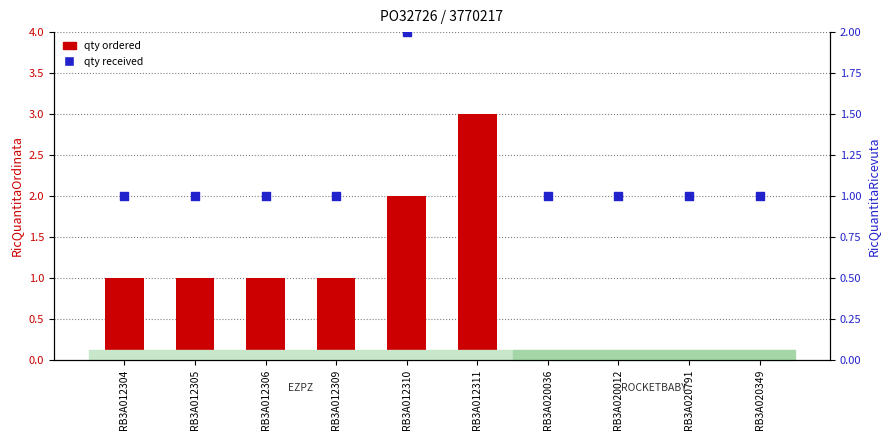

At how many categories does at least one series exceed 2?

1